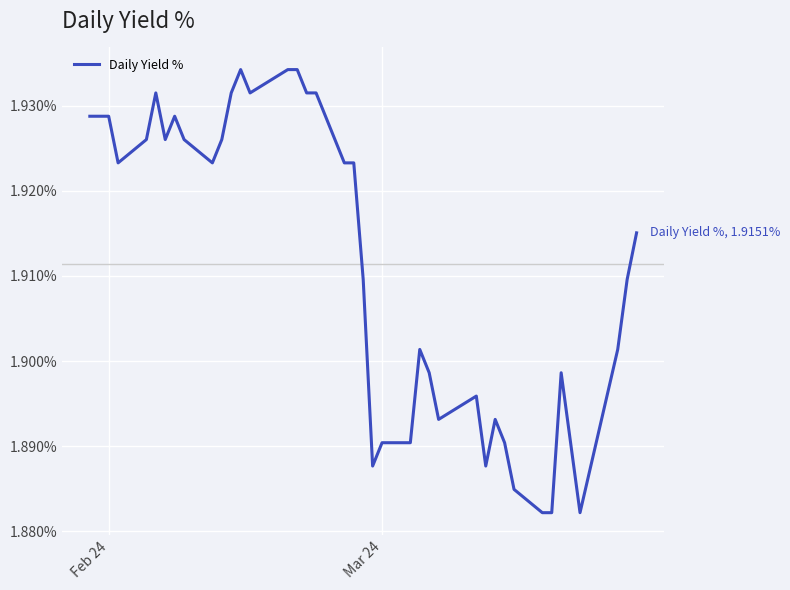

Does the chart display data point markers on the line(s)?

No